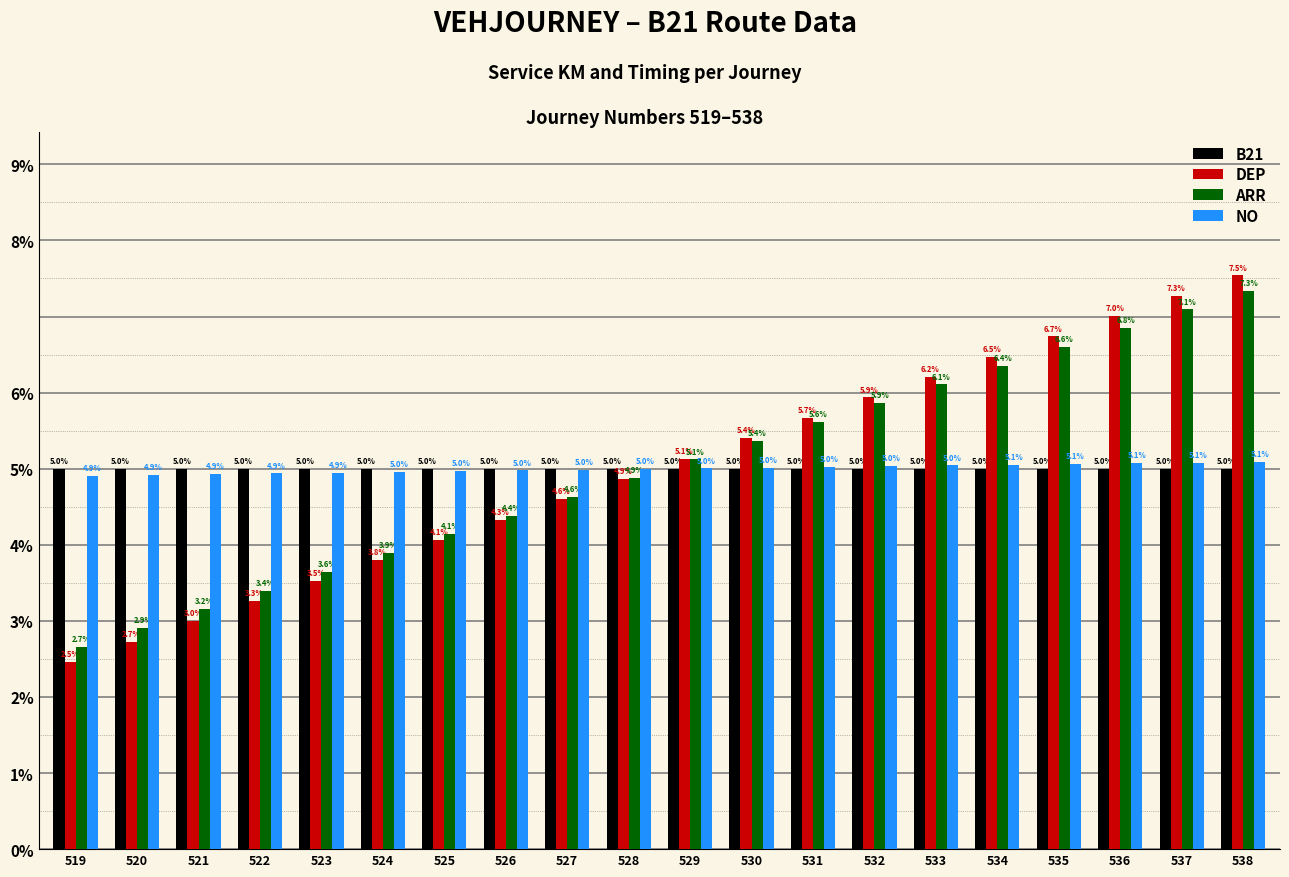

Which series has the widest spread of values?

DEP